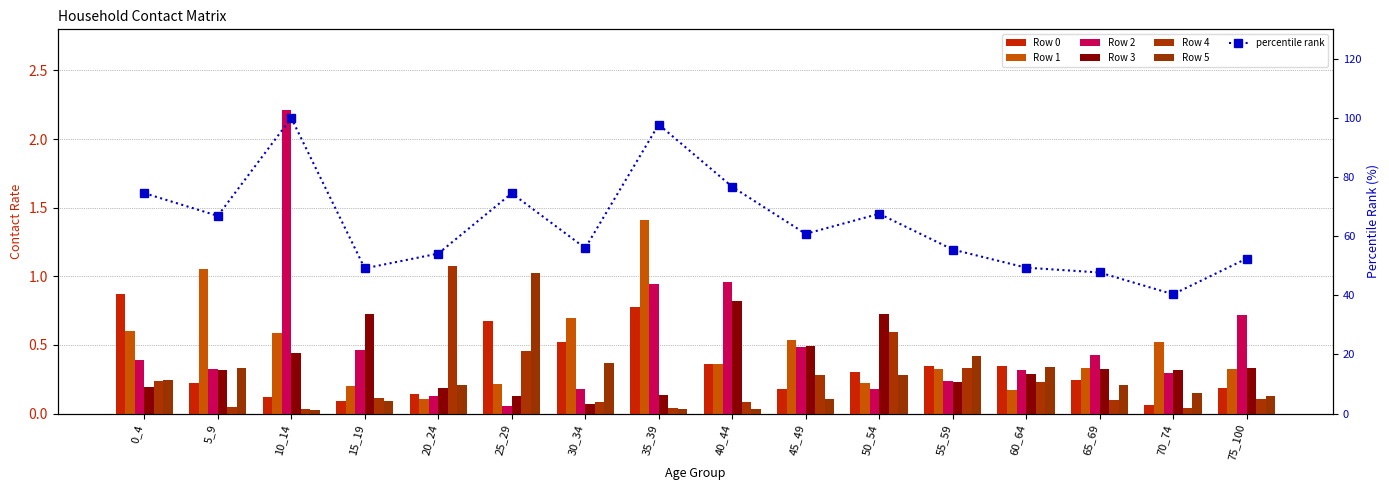

At which category is the sum across all series the highest?

10_14